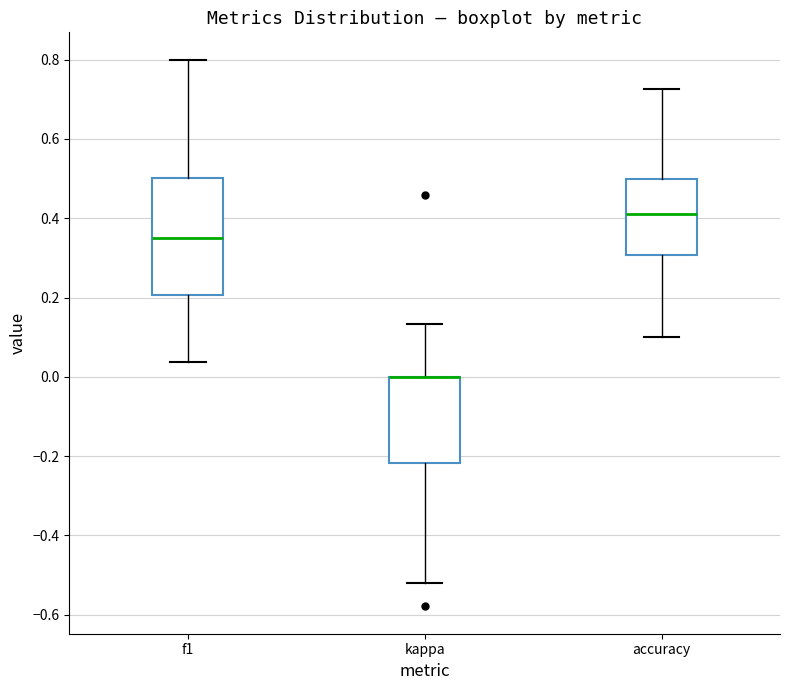

Where does the median line of the box for f1 sit on the y-axis? The values are not printed on the chart, so give them approximately, as read against the axis.

0.36